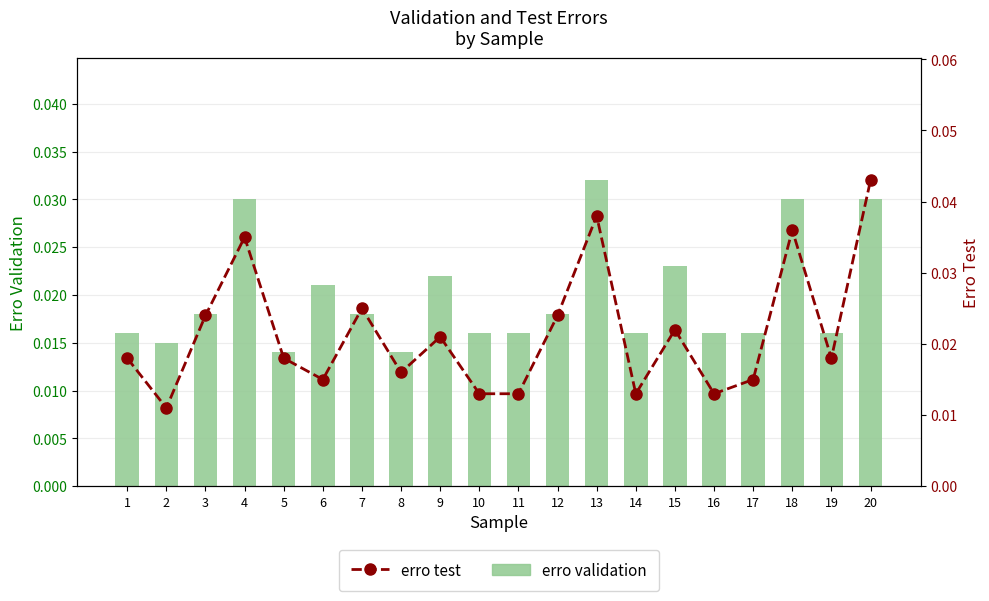

At which category does the chart reach its minimum across all series?

2